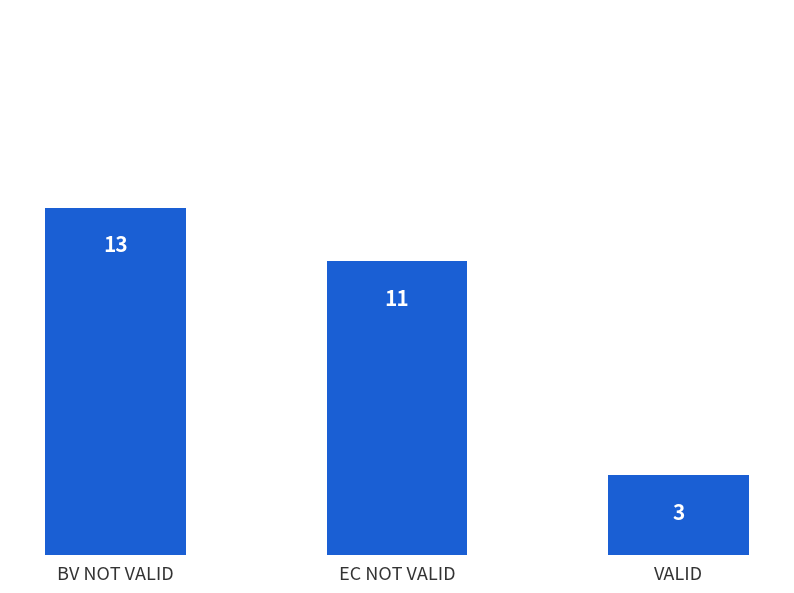

At which label is the value closest to 8?

EC NOT VALID